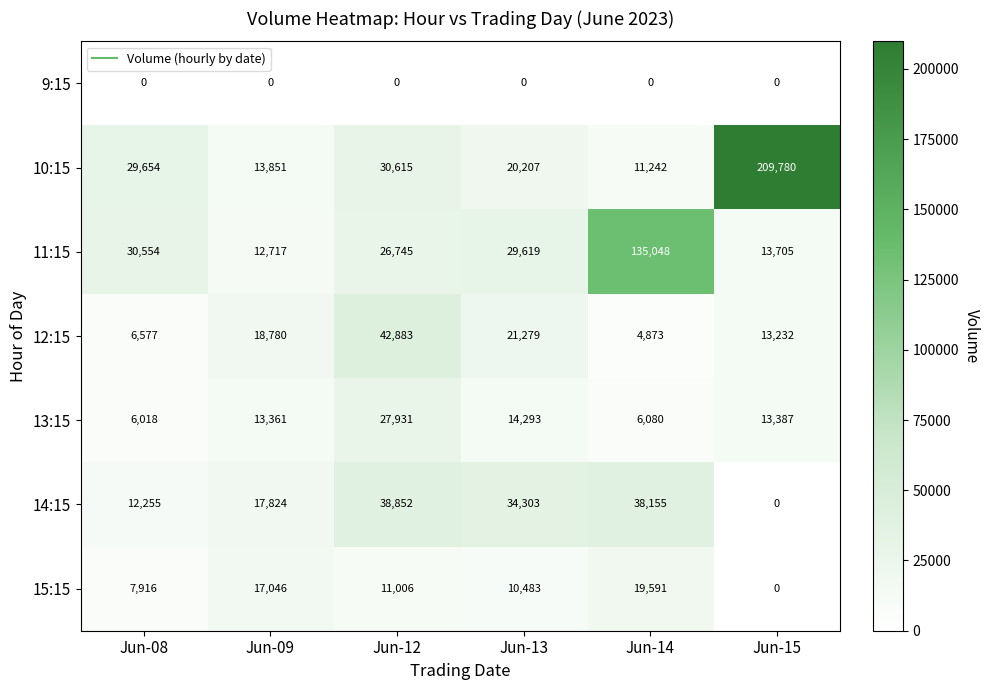

Which series has the widest spread of values?

10:15